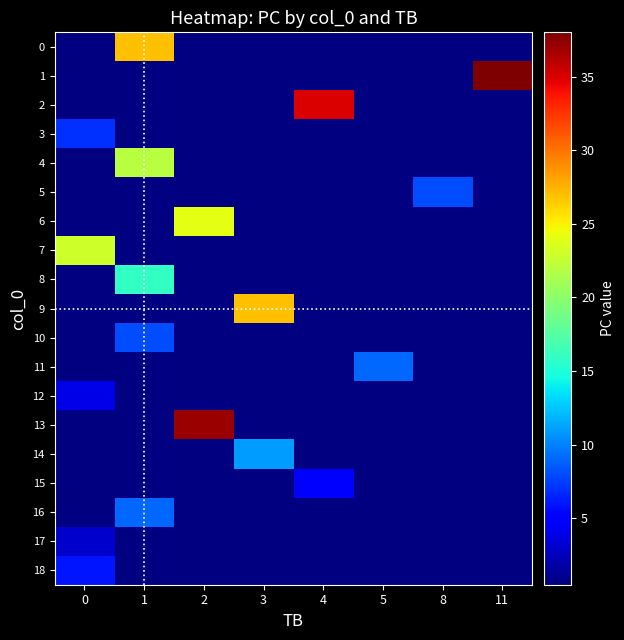

List the series in order of their peak value, highest first.

1, 13, 2, 0, 9, 6, 7, 4, 8, 14, 11, 16, 5, 10, 3, 18, 15, 12, 17